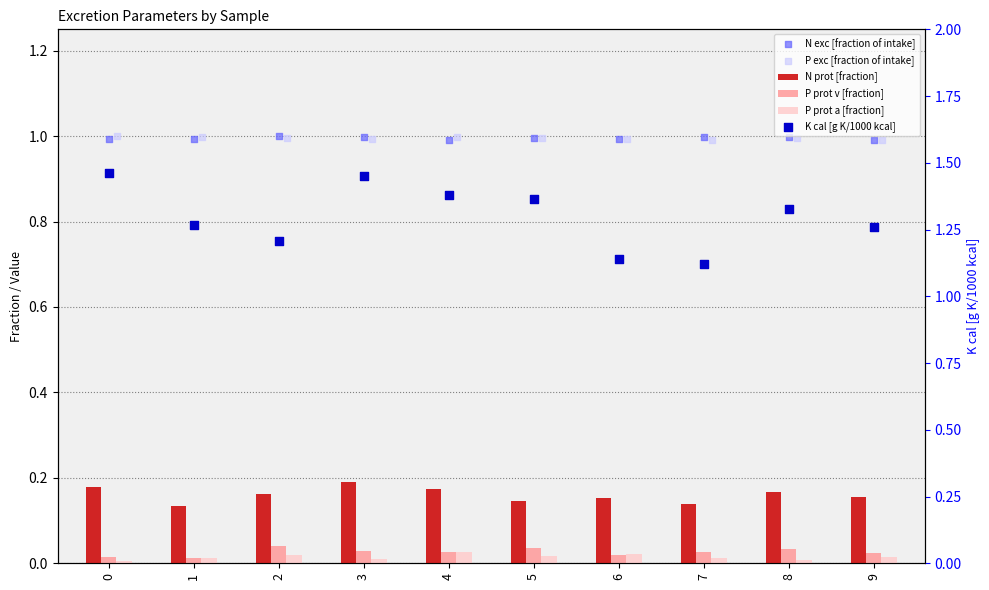

Which series reaches the minimum Y coordinate?

P prot a [fraction]